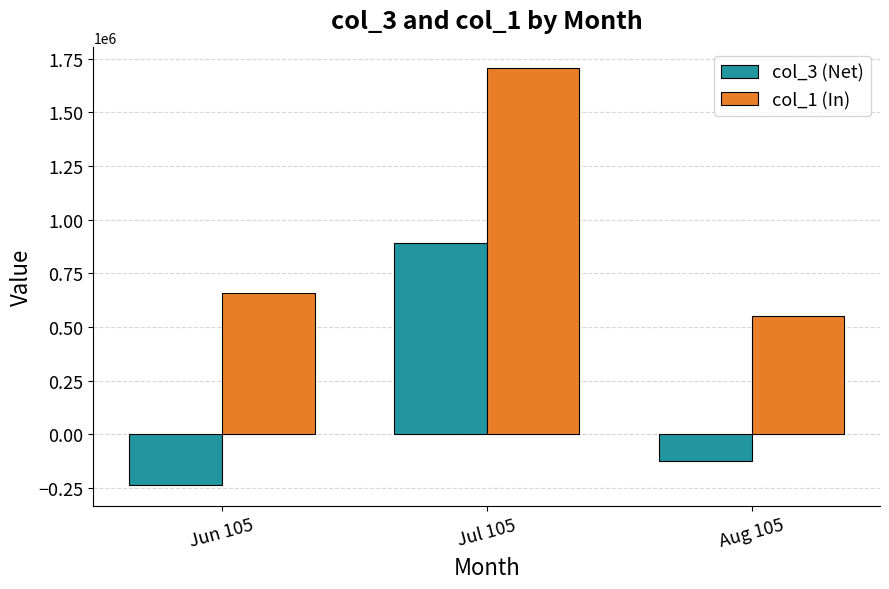

How many data points in col_3 (Net) are less than -126000?

1